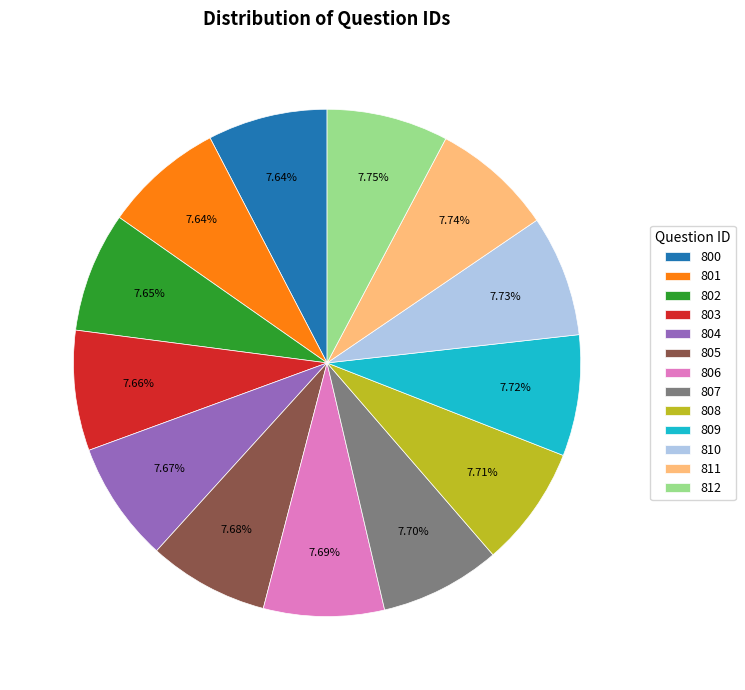

What percentage is the 806 slice, to the nearest percent?

8%